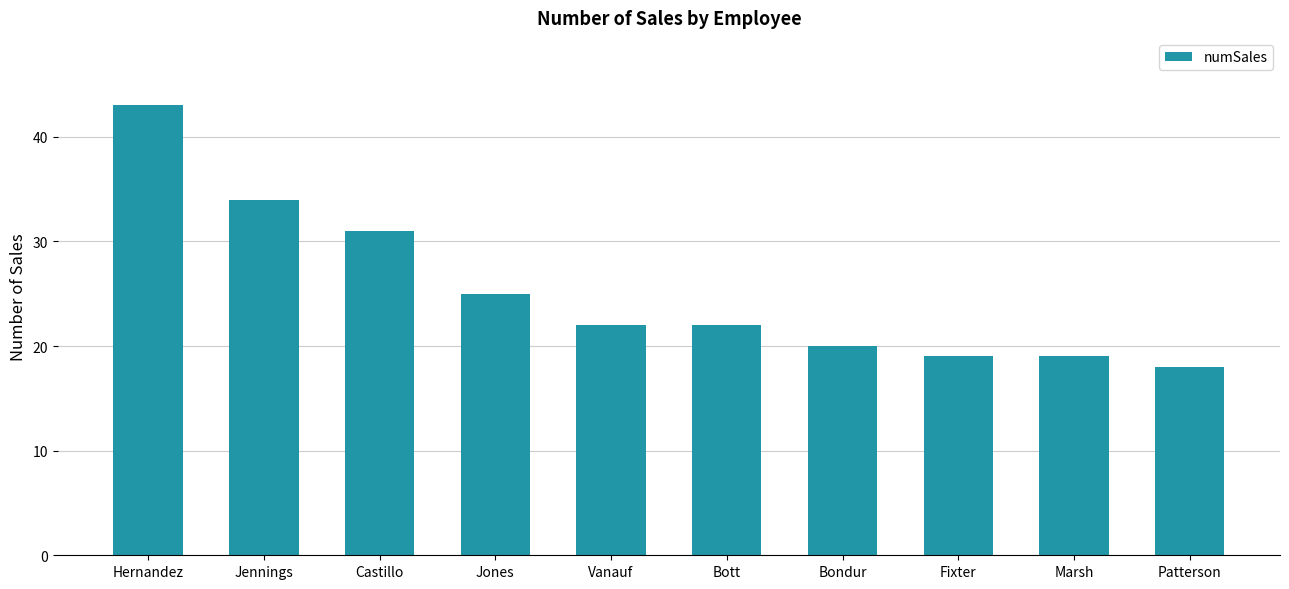

What is the change in value from Hernandez to Jennings?

-9